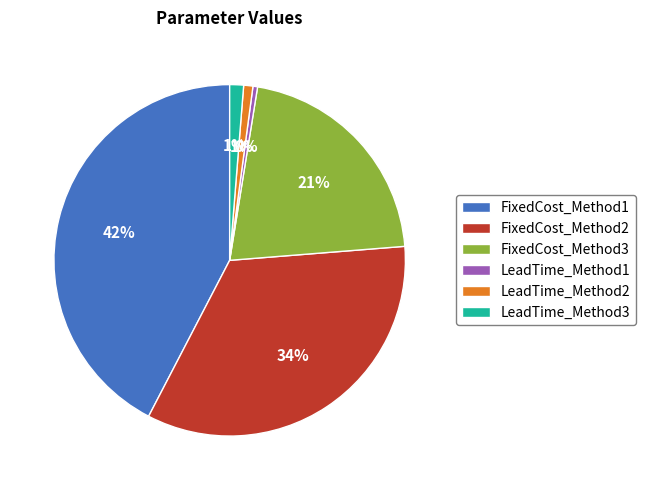

Is there any slice that represents more than half of the pie?

No